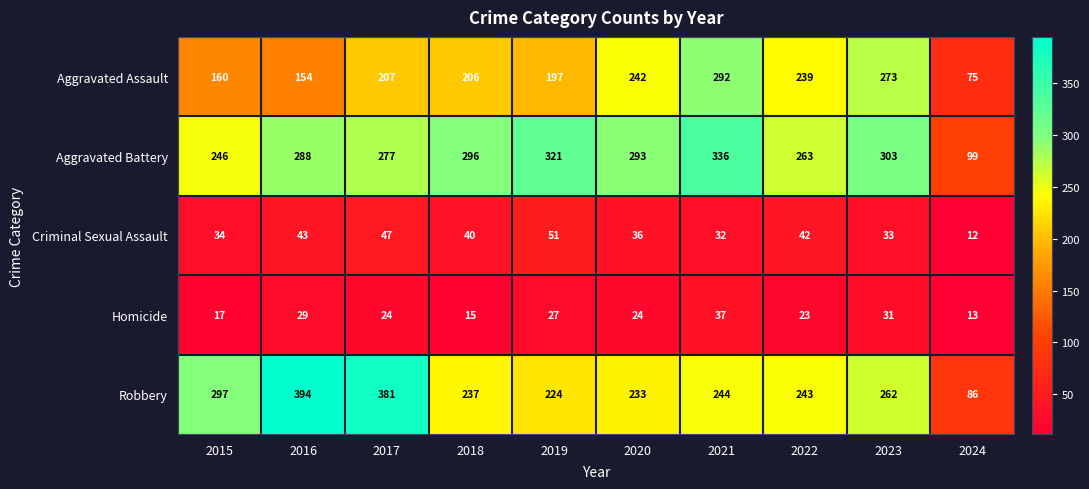

Where does the Aggravated Battery series first go above 293?

2018